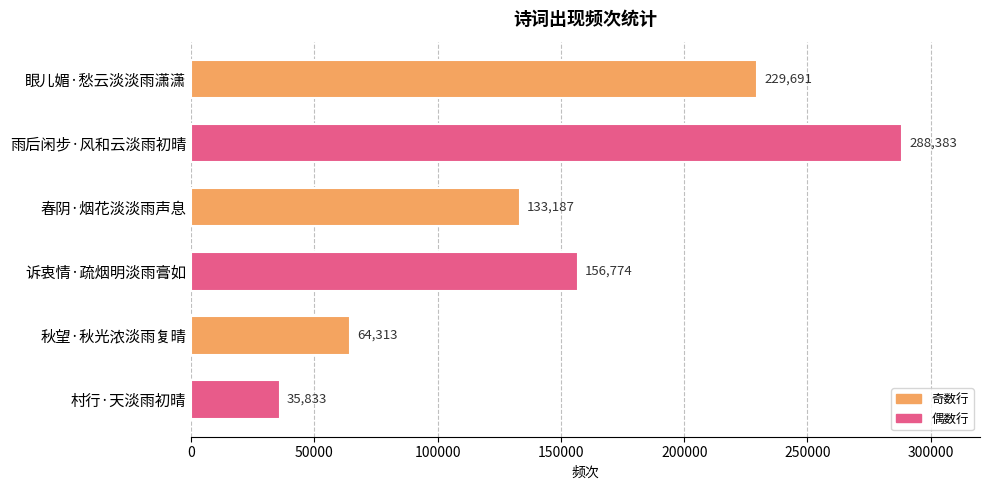

Rank the categories by value from lowest to highest.

村行·天淡雨初晴, 秋望·秋光浓淡雨复晴, 春阴·烟花淡淡雨声息, 诉衷情·疏烟明淡雨膏如, 眼儿媚·愁云淡淡雨潇潇, 雨后闲步·风和云淡雨初晴